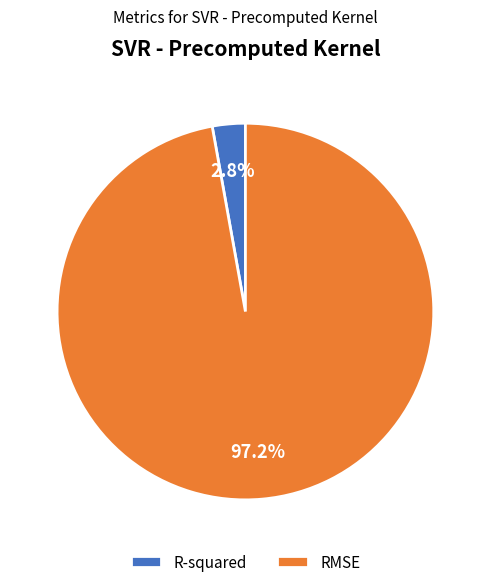

Which slice is the largest?

RMSE